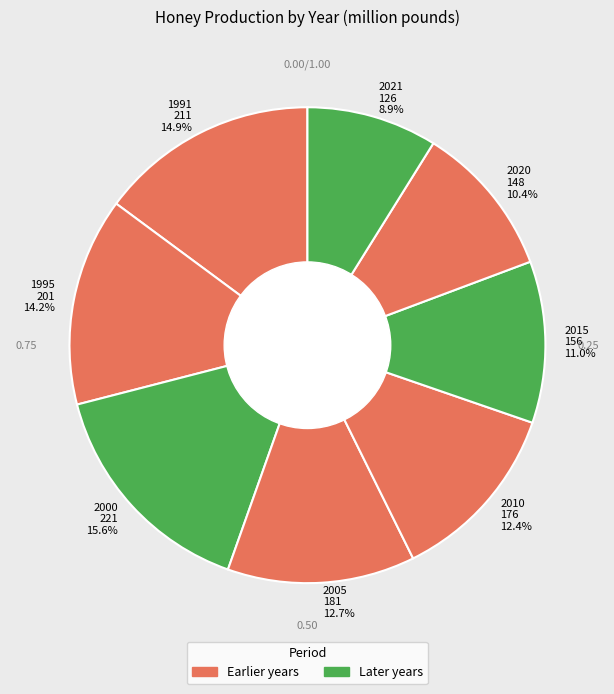

Rank the categories by value from lowest to highest.

2021, 2020, 2015, 2010, 2005, 1995, 1991, 2000